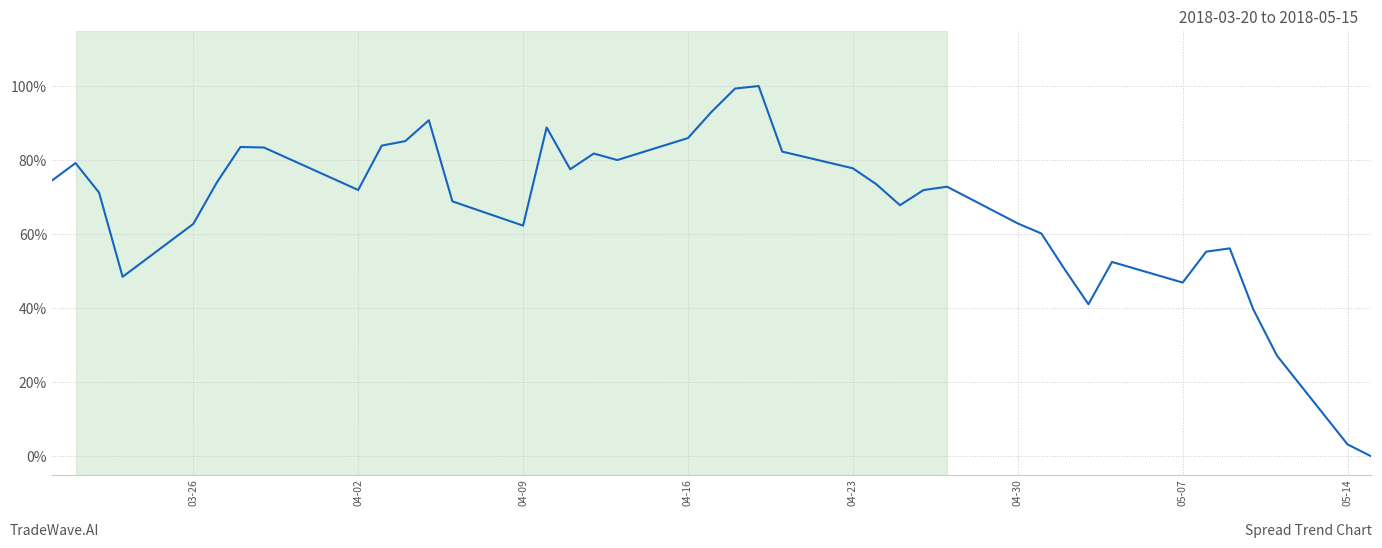

Does the chart have visible grid lines?

Yes